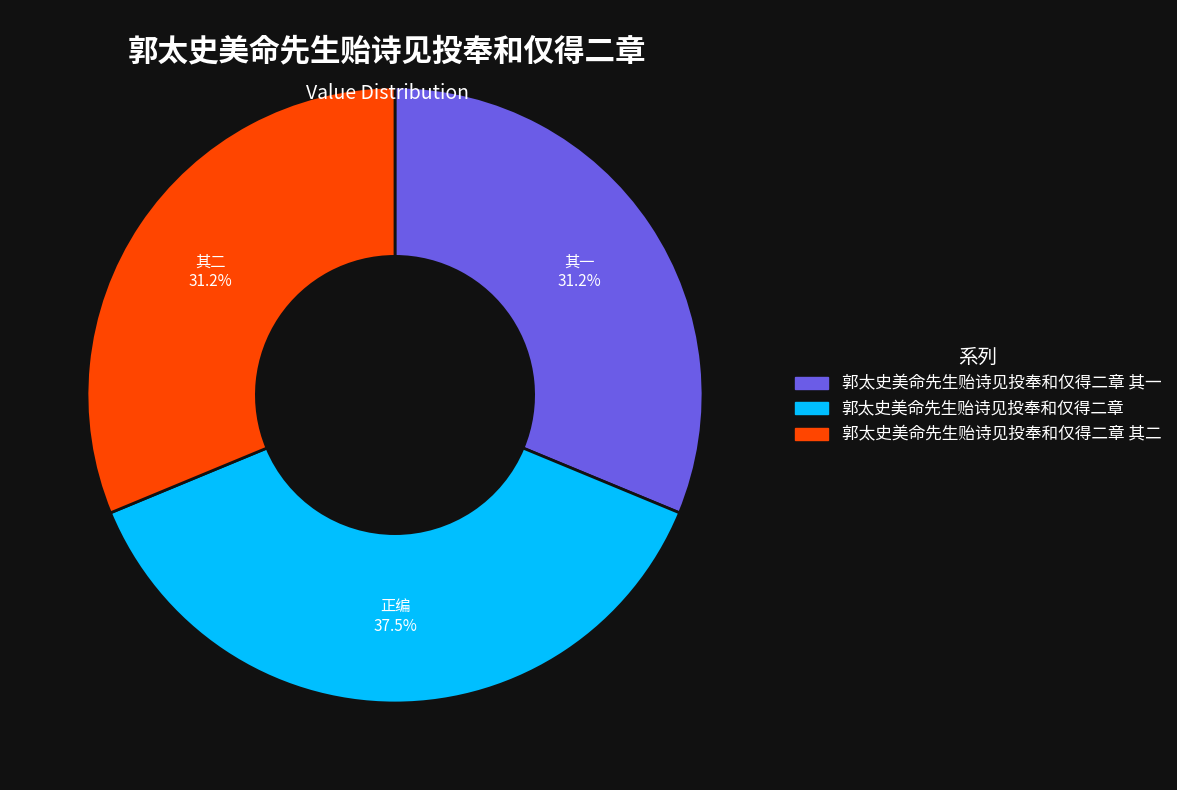

Does any single category account for the majority?

No